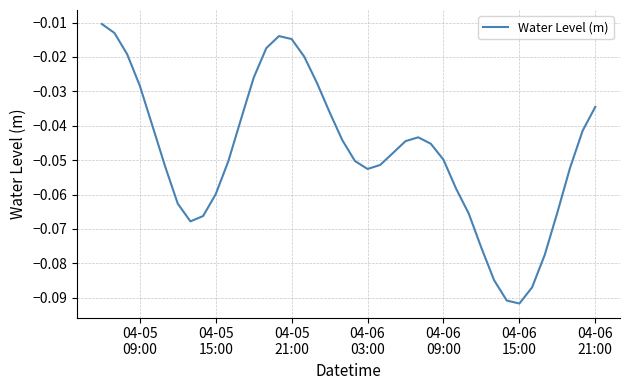

Does the chart display data point markers on the line(s)?

No